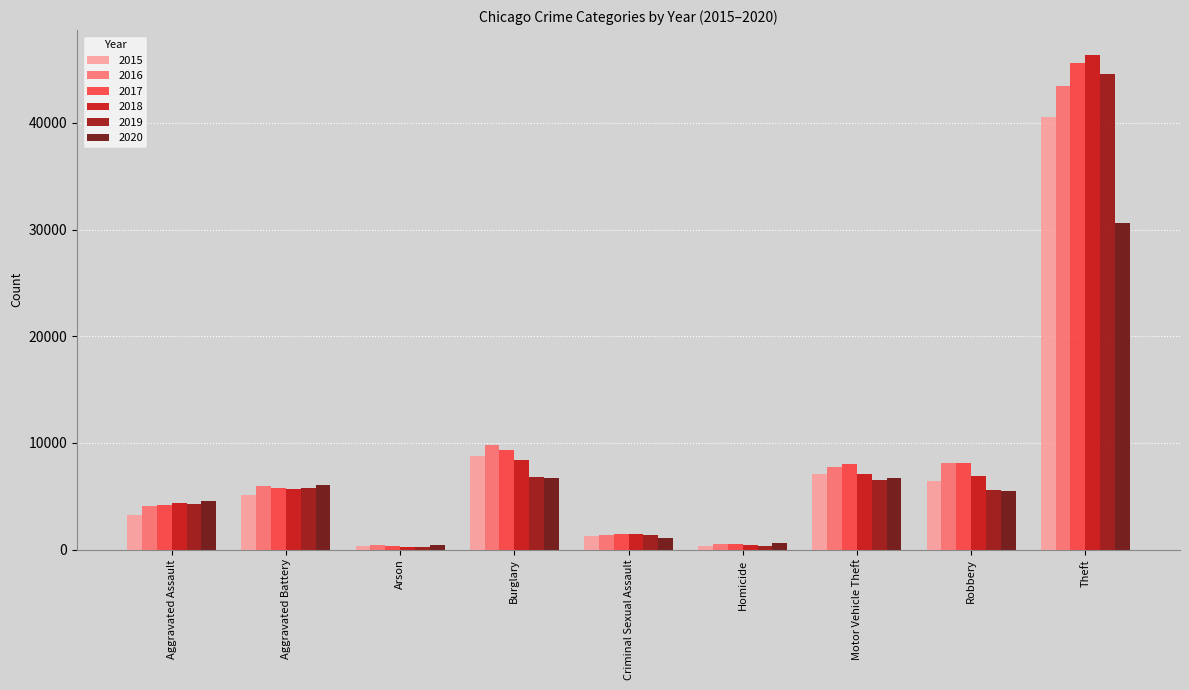

Is the value of 2017 at Motor Vehicle Theft greater than the value of 2016 at Arson?

Yes